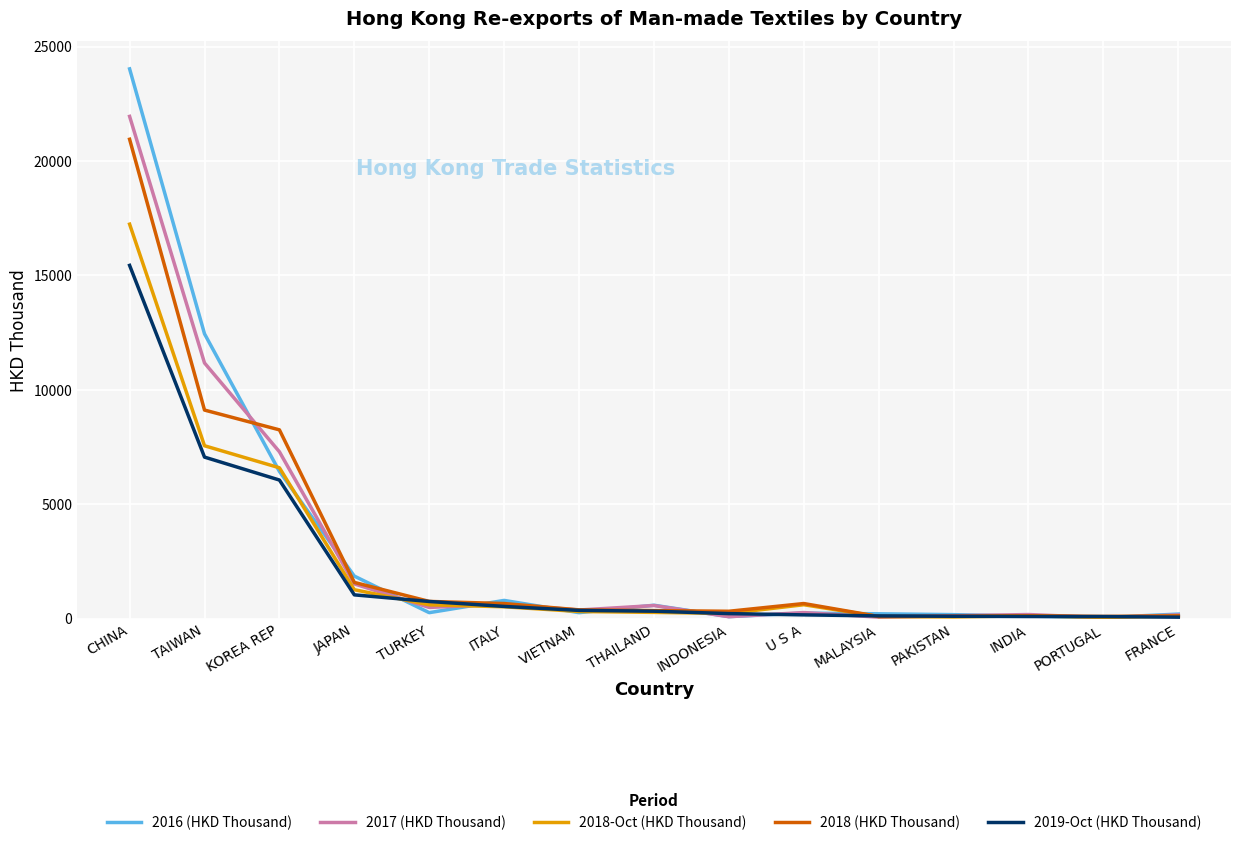

What are all the series names shown in the legend?

2016 (HKD Thousand), 2017 (HKD Thousand), 2018-Oct (HKD Thousand), 2018 (HKD Thousand), 2019-Oct (HKD Thousand)